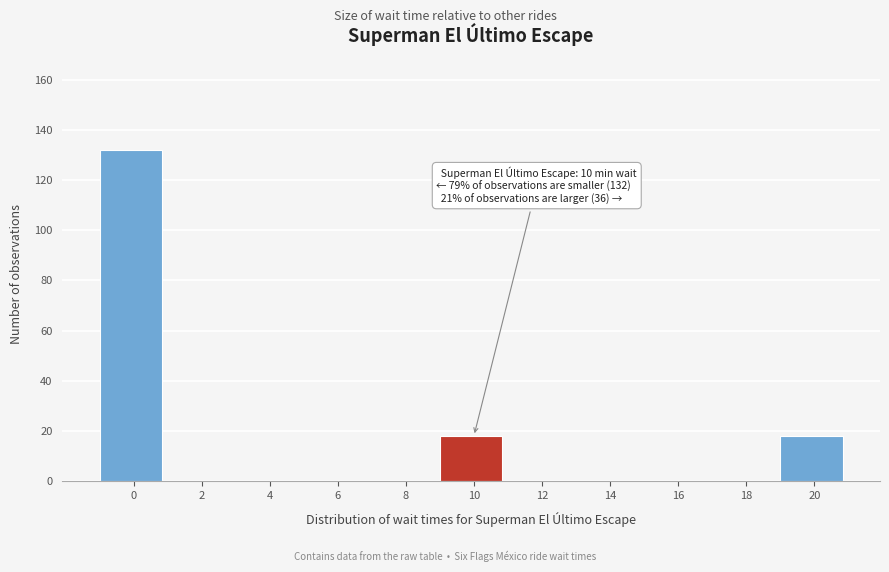

Reading left to right, list all the values displayed in this chart.

0=132	2=0	4=0	6=0	8=0	10=18	12=0	14=0	16=0	18=0	20=18